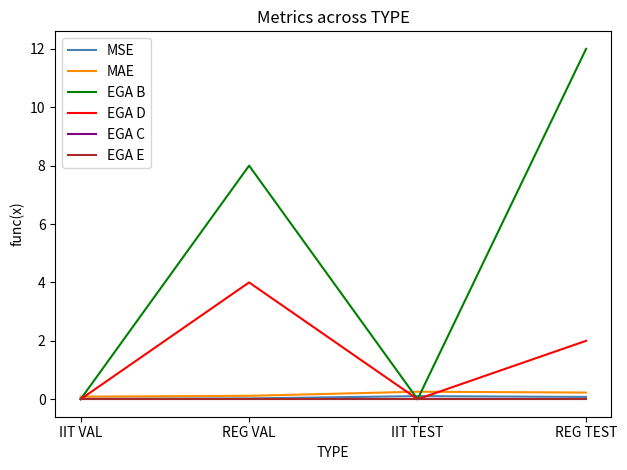

True or false: MAE has a value of 0.1 at IIT VAL.

True